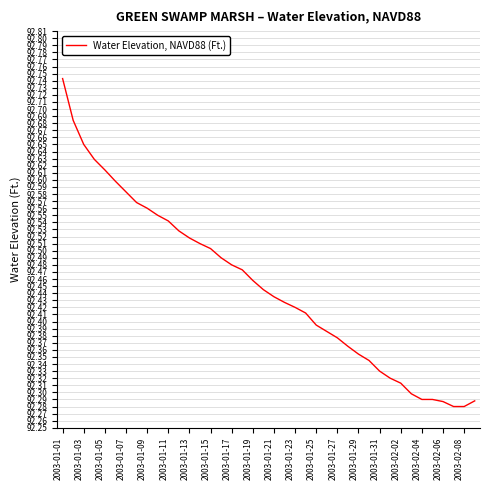

True or false: there are more than 2 points higher than both neighbors.

False